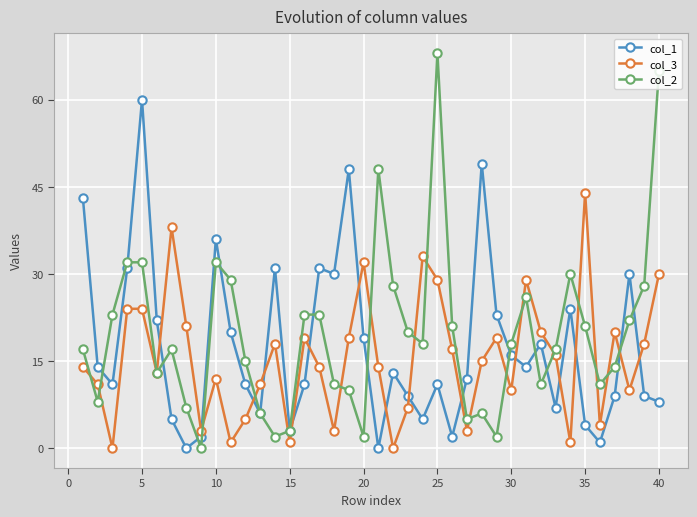

Rank the series by their maximum value, from highest to lowest.

col_2, col_1, col_3